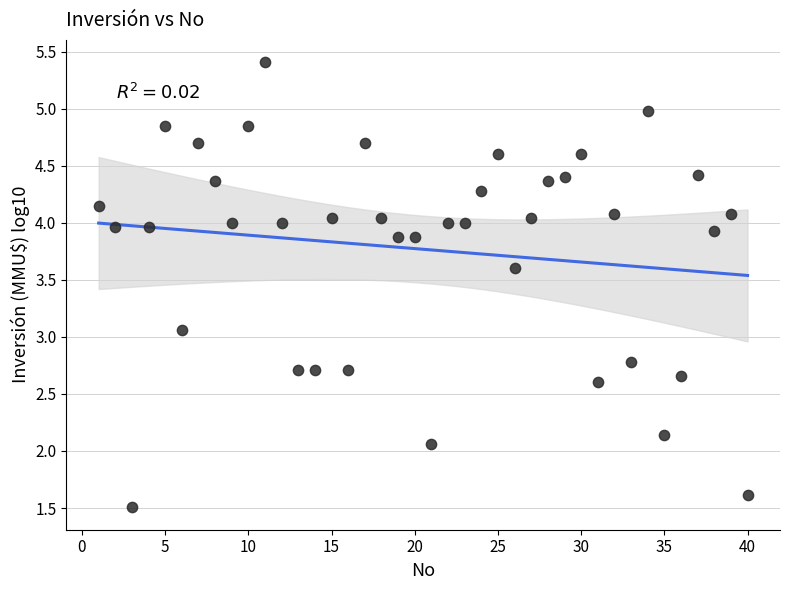

What is the range of X values (max minus min)?

39.0